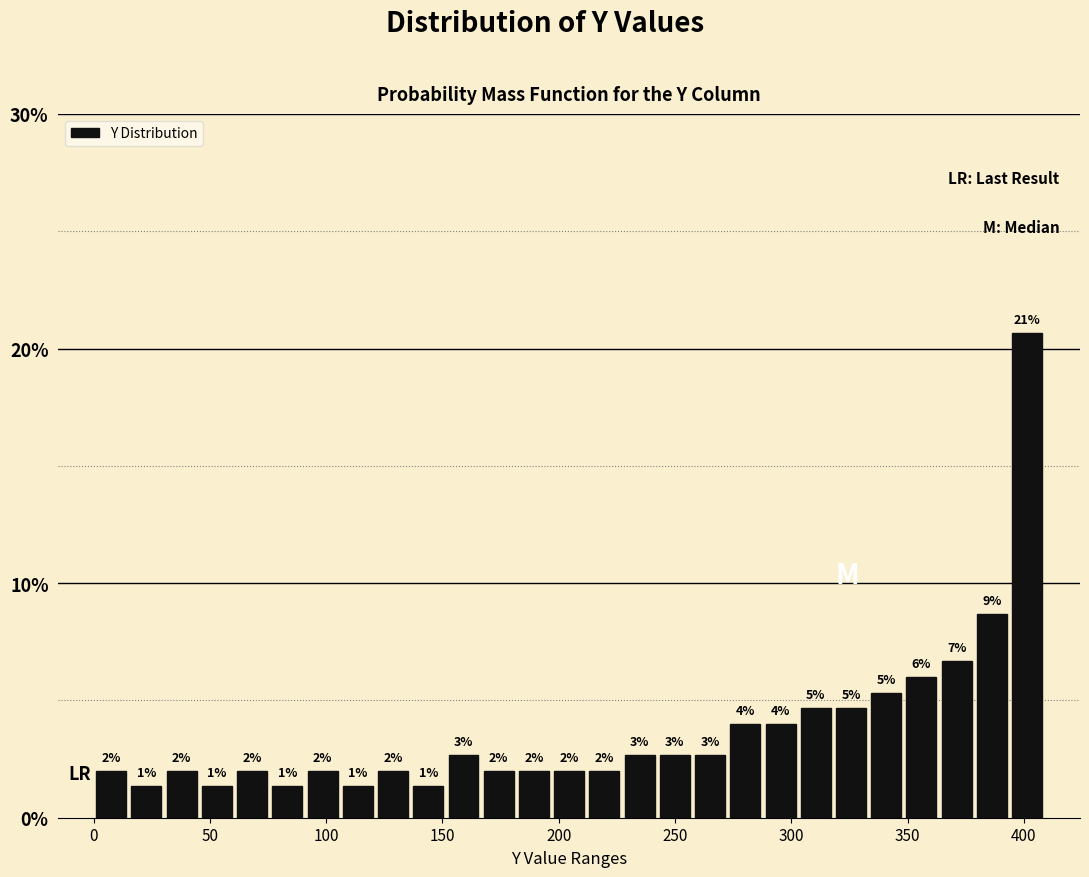

Read against the x-axis, roughly where is the centre of the tallest bar?

400